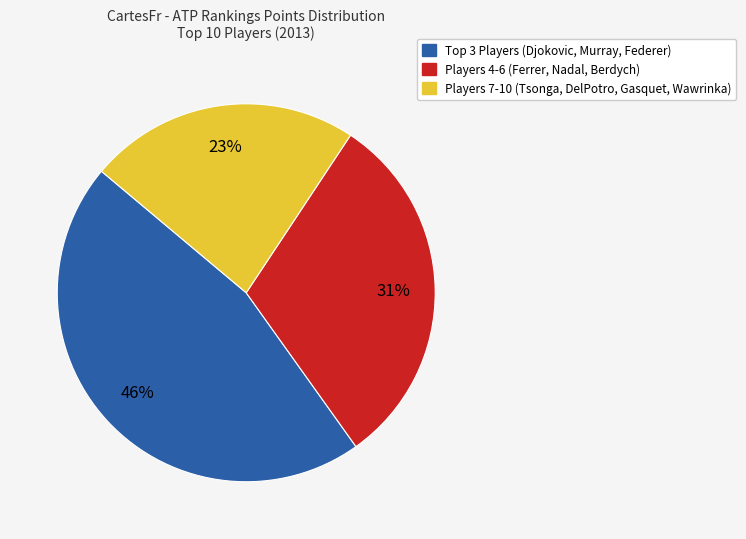

Is there a majority slice in this chart?

No